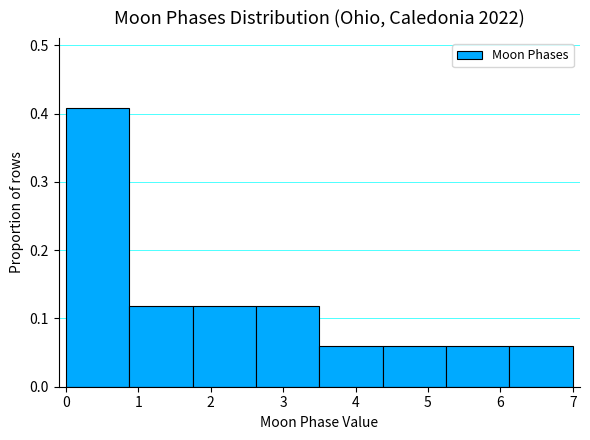

Which range on the x-axis has the tallest bar?

0.0 to 0.9